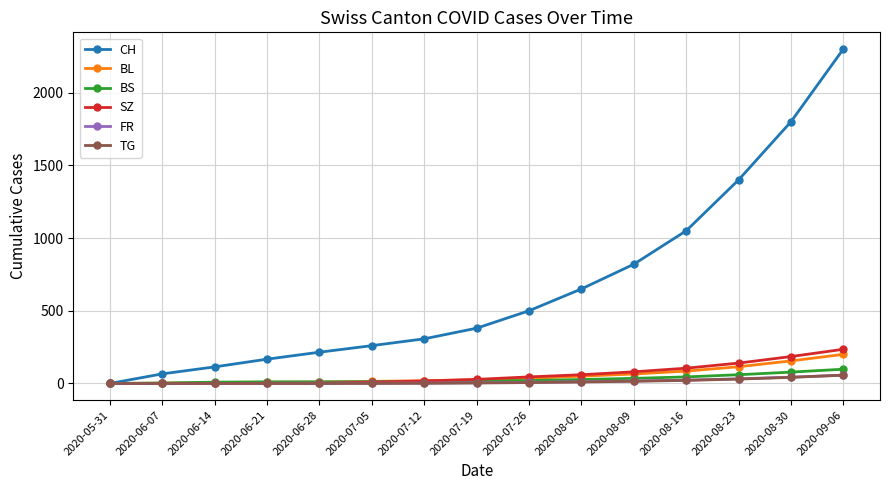

What is the label of the 13th point from the right?

2020-06-14